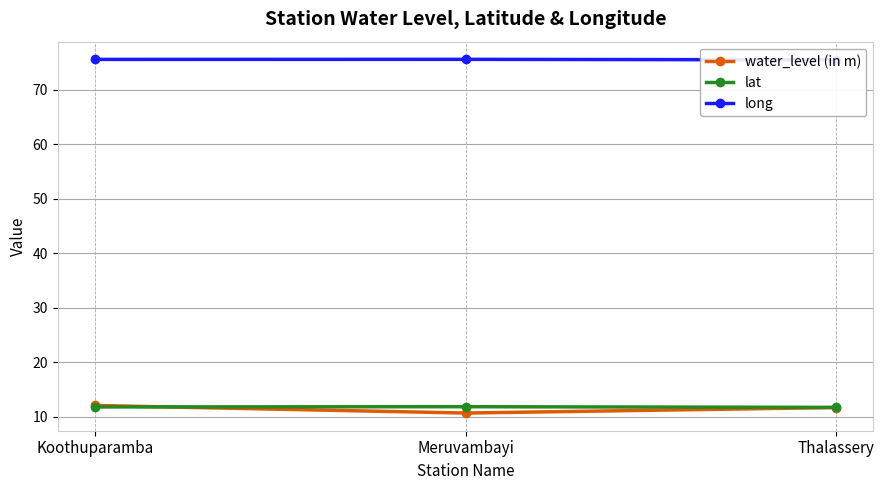

Which series has the largest total across all categories?

long